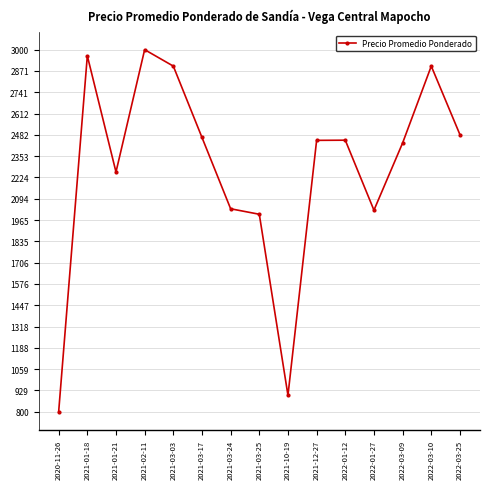

At which label does the data first exceed 2449?

2021-01-18